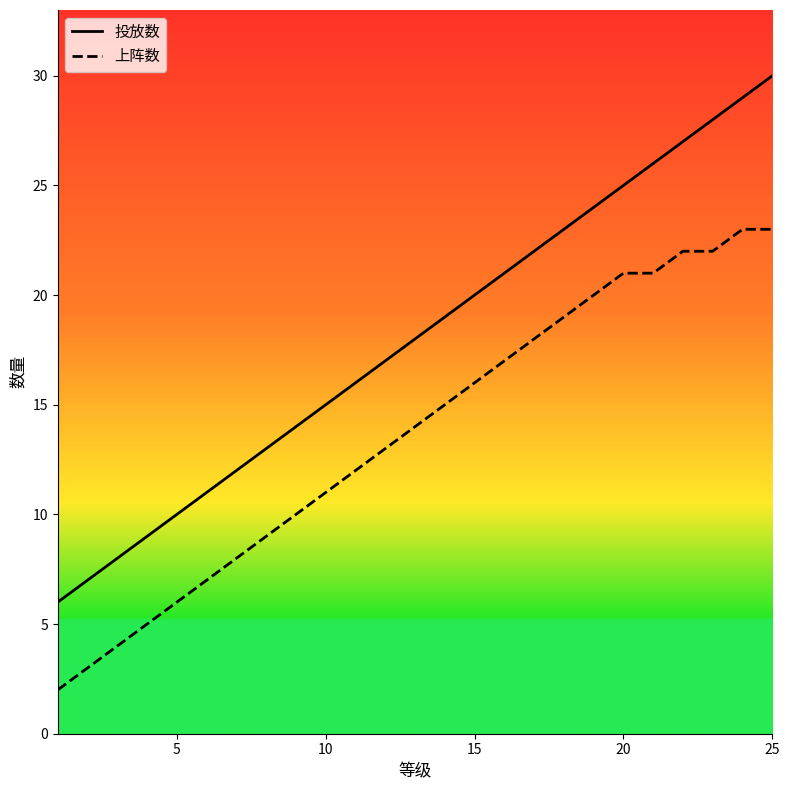

Reading right to left, extract all data points from this chart.

投放数: 30	29	28	27	26	25	24	23	22	21	20	19	18	17	16	15	14	13	12	11	10	9	8	7	6
上阵数: 23	23	22	22	21	21	20	19	18	17	16	15	14	13	12	11	10	9	8	7	6	5	4	3	2